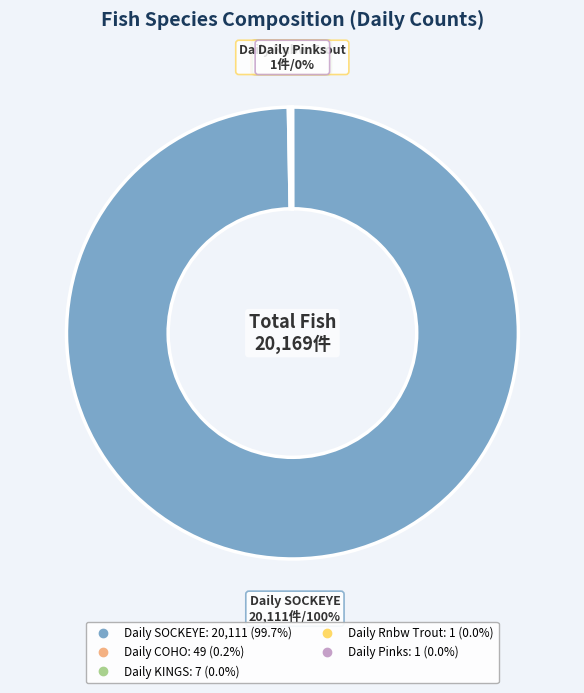

Does Daily SOCKEYE account for over 50% of the chart?

Yes